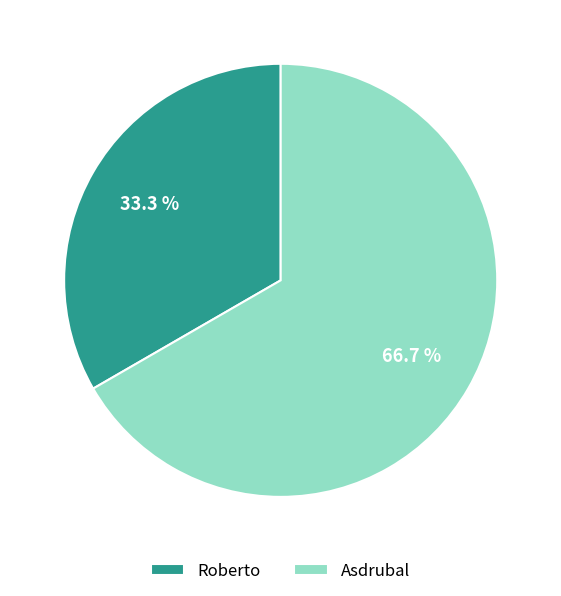

To the nearest percent, what portion does Roberto represent?

33%